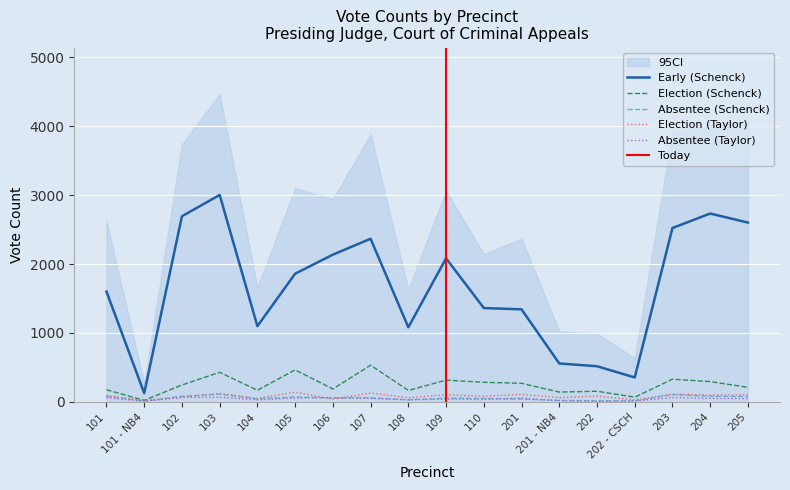

What is the label of the 16th point from the left?

203